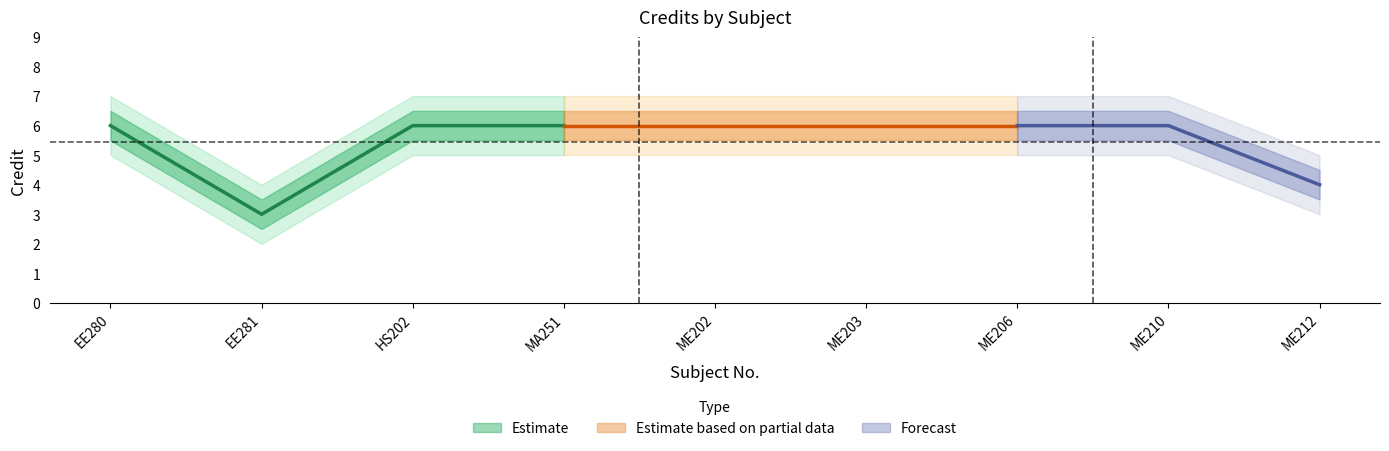

What is the greatest value displayed?

7.0